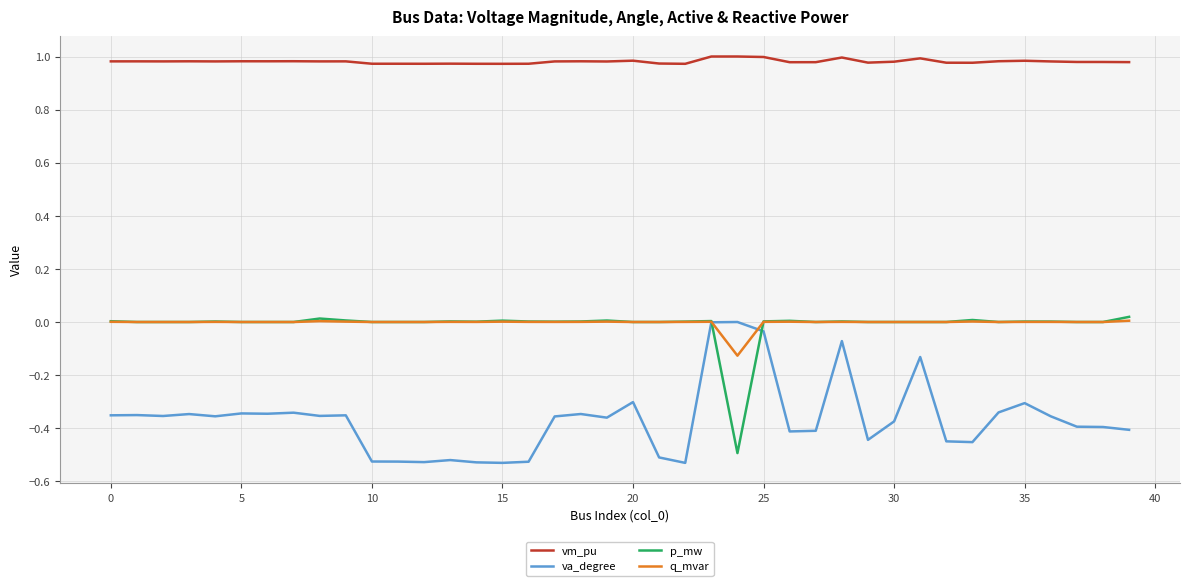

Does the chart display data point markers on the line(s)?

No